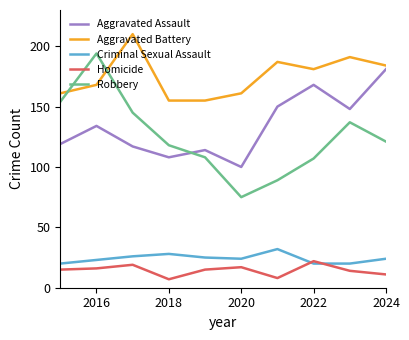

Rank the series by their maximum value, from lowest to highest.

Homicide, Criminal Sexual Assault, Aggravated Assault, Robbery, Aggravated Battery